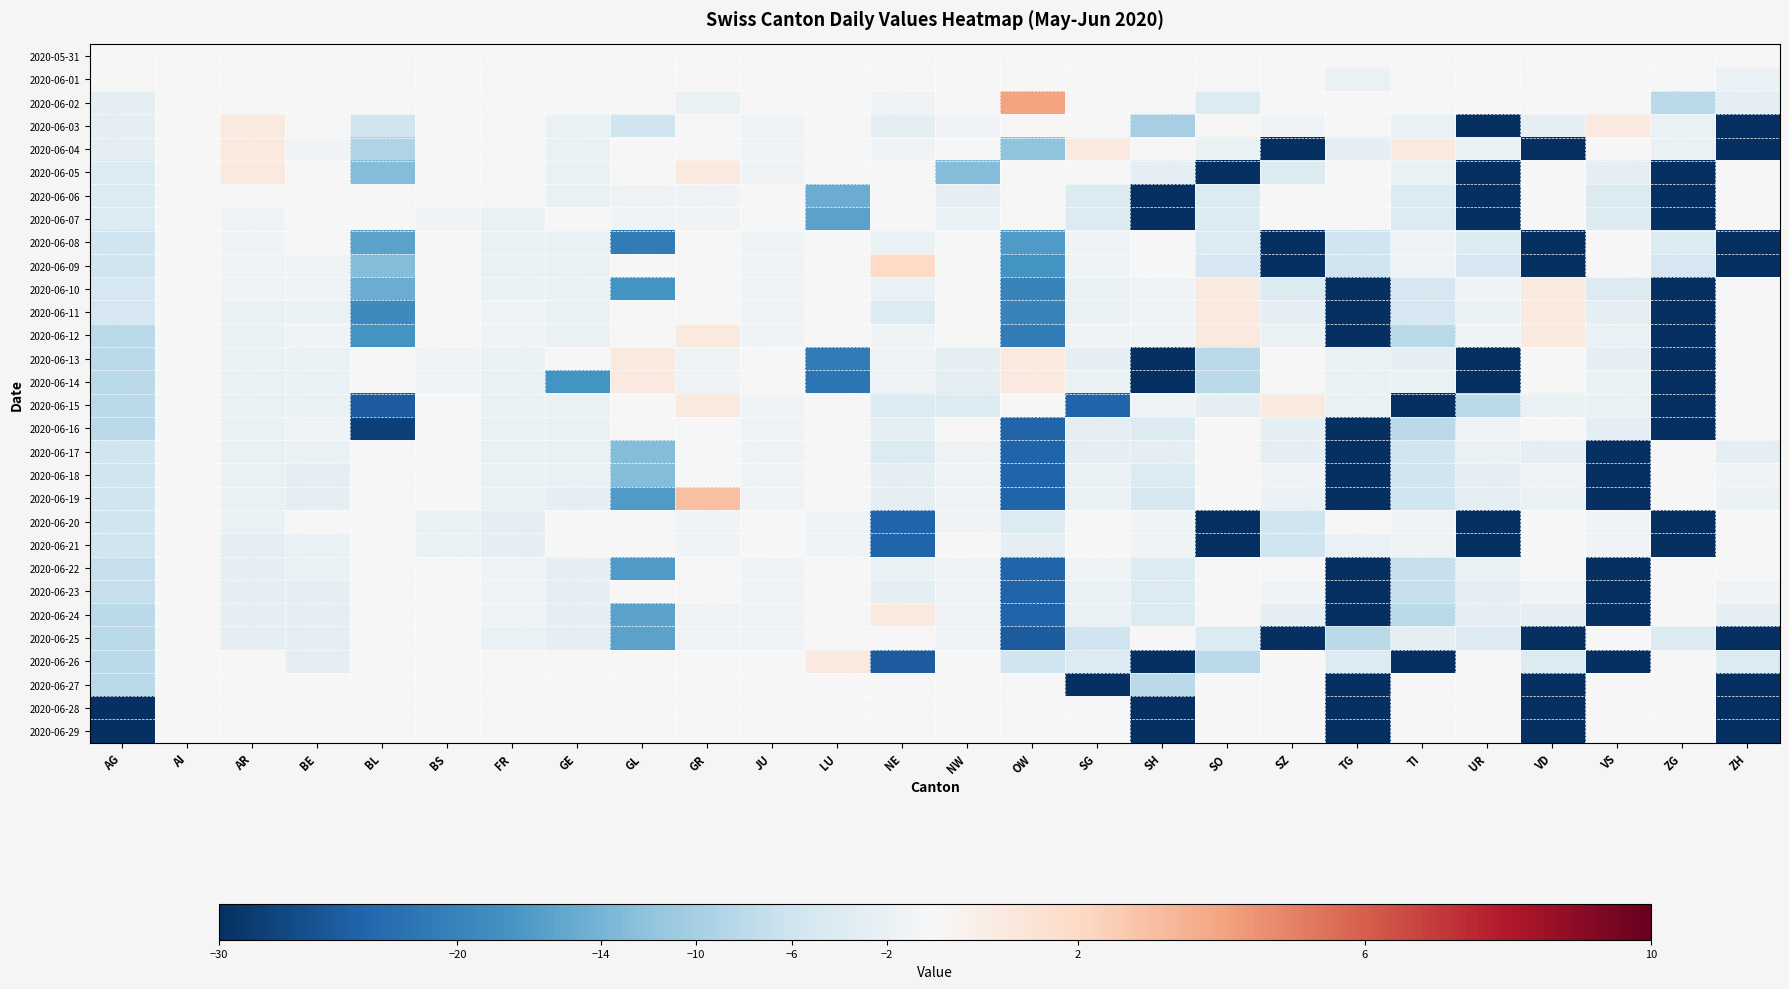

Reading left to right, extract all data points from this chart.

2020-05-31: AG=0	AI=0	AR=0	BE=0	BL=0	BS=0	FR=0	GE=0	GL=0	GR=0	JU=0	LU=0	NE=0	NW=0	OW=0	SG=0	SH=0	SO=0	SZ=0	TG=0	TI=0	UR=0	VD=0	VS=0	ZG=0	ZH=0
2020-06-01: AG=0	AI=0	AR=0	BE=0	BL=0	BS=0	FR=0	GE=0	GL=0	GR=0	JU=0	LU=0	NE=0	NW=0	OW=0	SG=0	SH=0	SO=0	SZ=0	TG=-2	TI=0	UR=0	VD=0	VS=0	ZG=0	ZH=-2
2020-06-02: AG=-3	AI=0	AR=0	BE=0	BL=0	BS=0	FR=0	GE=0	GL=0	GR=-2	JU=0	LU=0	NE=-1	NW=0	OW=4	SG=0	SH=0	SO=-4	SZ=0	TG=0	TI=0	UR=0	VD=0	VS=0	ZG=-8	ZH=-3
2020-06-03: AG=-3	AI=0	AR=1	BE=0	BL=-6	BS=0	FR=0	GE=-2	GL=-6	GR=0	JU=-1	LU=0	NE=-3	NW=-1	OW=0	SG=0	SH=-10	SO=0	SZ=-1	TG=0	TI=-2	UR=-36	VD=-3	VS=1	ZG=-2	ZH=-36
2020-06-04: AG=-3	AI=0	AR=1	BE=-1	BL=-9	BS=0	FR=0	GE=-2	GL=0	GR=0	JU=-1	LU=0	NE=-1	NW=0	OW=-12	SG=1	SH=0	SO=-2	SZ=-41	TG=-3	TI=1	UR=-2	VD=-41	VS=0	ZG=-2	ZH=-41
2020-06-05: AG=-4	AI=0	AR=1	BE=0	BL=-13	BS=0	FR=0	GE=-2	GL=0	GR=1	JU=-1	LU=0	NE=0	NW=-13	OW=0	SG=0	SH=-3	SO=-46	SZ=-4	TG=0	TI=-2	UR=-46	VD=0	VS=-3	ZG=-46	ZH=0
2020-06-06: AG=-4	AI=0	AR=0	BE=0	BL=0	BS=0	FR=0	GE=-2	GL=-1	GR=-1	JU=0	LU=-15	NE=0	NW=-3	OW=0	SG=-4	SH=-55	SO=-4	SZ=0	TG=0	TI=-4	UR=-55	VD=0	VS=-4	ZG=-55	ZH=0
2020-06-07: AG=-4	AI=0	AR=-1	BE=0	BL=0	BS=-1	FR=-2	GE=0	GL=-1	GR=-1	JU=0	LU=-16	NE=0	NW=-2	OW=0	SG=-4	SH=-57	SO=-4	SZ=0	TG=0	TI=-4	UR=-57	VD=0	VS=-4	ZG=-57	ZH=0
2020-06-08: AG=-6	AI=0	AR=-1	BE=0	BL=-16	BS=0	FR=-2	GE=-2	GL=-21	GR=0	JU=-1	LU=0	NE=-2	NW=0	OW=-17	SG=-1	SH=0	SO=-4	SZ=-76	TG=-6	TI=-1	UR=-4	VD=-76	VS=0	ZG=-4	ZH=-76
2020-06-09: AG=-6	AI=0	AR=-1	BE=-1	BL=-13	BS=0	FR=-2	GE=-2	GL=0	GR=0	JU=-1	LU=0	NE=2	NW=0	OW=-18	SG=-1	SH=0	SO=-5	SZ=-74	TG=-6	TI=-1	UR=-5	VD=-74	VS=0	ZG=-5	ZH=-74
2020-06-10: AG=-5	AI=0	AR=-1	BE=-1	BL=-15	BS=0	FR=-2	GE=-2	GL=-18	GR=0	JU=-1	LU=0	NE=-2	NW=0	OW=-20	SG=-2	SH=-1	SO=1	SZ=-4	TG=-78	TI=-5	UR=-1	VD=1	VS=-4	ZG=-78	ZH=0
2020-06-11: AG=-5	AI=0	AR=-2	BE=-2	BL=-19	BS=0	FR=-1	GE=-2	GL=0	GR=0	JU=-1	LU=0	NE=-4	NW=0	OW=-20	SG=-2	SH=-1	SO=1	SZ=-3	TG=-86	TI=-5	UR=-2	VD=1	VS=-3	ZG=-86	ZH=0
2020-06-12: AG=-8	AI=0	AR=-2	BE=-1	BL=-18	BS=0	FR=-1	GE=-2	GL=0	GR=1	JU=-1	LU=0	NE=-1	NW=0	OW=-21	SG=-1	SH=-1	SO=1	SZ=-2	TG=-82	TI=-8	UR=-1	VD=1	VS=-2	ZG=-82	ZH=0
2020-06-13: AG=-8	AI=0	AR=-2	BE=-2	BL=0	BS=-1	FR=-2	GE=0	GL=1	GR=-1	JU=0	LU=-21	NE=-1	NW=-3	OW=1	SG=-3	SH=-86	SO=-8	SZ=0	TG=-2	TI=-3	UR=-86	VD=0	VS=-3	ZG=-86	ZH=0
2020-06-14: AG=-8	AI=0	AR=-2	BE=-2	BL=0	BS=-1	FR=-2	GE=-18	GL=1	GR=-1	JU=0	LU=-22	NE=-1	NW=-3	OW=1	SG=-2	SH=-86	SO=-8	SZ=0	TG=-2	TI=-2	UR=-86	VD=0	VS=-2	ZG=-86	ZH=0
2020-06-15: AG=-8	AI=0	AR=-2	BE=-2	BL=-25	BS=0	FR=-2	GE=-2	GL=0	GR=1	JU=-1	LU=0	NE=-4	NW=-4	OW=0	SG=-24	SH=-1	SO=-3	SZ=1	TG=-2	TI=-100	UR=-8	VD=-2	VS=-2	ZG=-100	ZH=0
2020-06-16: AG=-8	AI=0	AR=-2	BE=-1	BL=-28	BS=0	FR=-2	GE=-2	GL=0	GR=0	JU=-1	LU=0	NE=-3	NW=0	OW=-24	SG=-3	SH=-4	SO=0	SZ=-3	TG=-107	TI=-8	UR=-1	VD=0	VS=-3	ZG=-107	ZH=0
2020-06-17: AG=-6	AI=0	AR=-2	BE=-2	BL=0	BS=0	FR=-2	GE=-2	GL=-13	GR=0	JU=-1	LU=0	NE=-4	NW=-1	OW=-24	SG=-3	SH=-3	SO=0	SZ=-3	TG=-102	TI=-6	UR=-2	VD=-3	VS=-102	ZG=0	ZH=-3
2020-06-18: AG=-6	AI=0	AR=-2	BE=-3	BL=0	BS=0	FR=-2	GE=-2	GL=-13	GR=0	JU=-1	LU=0	NE=-3	NW=-1	OW=-24	SG=-2	SH=-4	SO=0	SZ=-1	TG=-100	TI=-6	UR=-3	VD=-1	VS=-100	ZG=0	ZH=-1
2020-06-19: AG=-6	AI=0	AR=-2	BE=-3	BL=0	BS=0	FR=-2	GE=-3	GL=-17	GR=3	JU=-1	LU=0	NE=-3	NW=-1	OW=-24	SG=-2	SH=-5	SO=0	SZ=-2	TG=-105	TI=-6	UR=-3	VD=-2	VS=-105	ZG=0	ZH=-2
2020-06-20: AG=-6	AI=0	AR=-2	BE=0	BL=0	BS=-2	FR=-3	GE=0	GL=0	GR=-1	JU=0	LU=-1	NE=-24	NW=-1	OW=-4	SG=0	SH=-1	SO=-105	SZ=-6	TG=0	TI=-1	UR=-105	VD=0	VS=-1	ZG=-105	ZH=0
2020-06-21: AG=-6	AI=0	AR=-3	BE=-2	BL=0	BS=-2	FR=-3	GE=0	GL=0	GR=-1	JU=0	LU=-1	NE=-24	NW=0	OW=-3	SG=0	SH=-1	SO=-103	SZ=-6	TG=-2	TI=-1	UR=-103	VD=0	VS=-1	ZG=-103	ZH=0
2020-06-22: AG=-7	AI=0	AR=-3	BE=-2	BL=0	BS=0	FR=-1	GE=-3	GL=-17	GR=0	JU=-1	LU=0	NE=-2	NW=-1	OW=-24	SG=-1	SH=-4	SO=0	SZ=0	TG=-103	TI=-7	UR=-2	VD=0	VS=-103	ZG=0	ZH=0
2020-06-23: AG=-7	AI=0	AR=-3	BE=-3	BL=0	BS=0	FR=-1	GE=-3	GL=0	GR=0	JU=-1	LU=0	NE=-3	NW=-1	OW=-24	SG=-2	SH=-4	SO=0	SZ=-1	TG=-107	TI=-7	UR=-3	VD=-1	VS=-107	ZG=0	ZH=-1
2020-06-24: AG=-8	AI=0	AR=-3	BE=-3	BL=0	BS=0	FR=-1	GE=-3	GL=-16	GR=-1	JU=-1	LU=0	NE=1	NW=-1	OW=-24	SG=-2	SH=-4	SO=0	SZ=-3	TG=-105	TI=-8	UR=-3	VD=-3	VS=-105	ZG=0	ZH=-3
2020-06-25: AG=-8	AI=0	AR=-3	BE=-3	BL=0	BS=0	FR=-2	GE=-3	GL=-16	GR=-1	JU=-1	LU=0	NE=0	NW=-1	OW=-25	SG=-6	SH=0	SO=-4	SZ=-108	TG=-8	TI=-3	UR=-4	VD=-108	VS=0	ZG=-4	ZH=-108
2020-06-26: AG=-8	AI=0	AR=0	BE=-3	BL=0	BS=0	FR=0	GE=0	GL=0	GR=0	JU=0	LU=1	NE=-25	NW=0	OW=-6	SG=-4	SH=-107	SO=-8	SZ=0	TG=-4	TI=-107	UR=0	VD=-4	VS=-107	ZG=0	ZH=-4
2020-06-27: AG=-8	AI=0	AR=0	BE=0	BL=0	BS=0	FR=0	GE=0	GL=0	GR=0	JU=0	LU=0	NE=0	NW=0	OW=0	SG=-107	SH=-8	SO=0	SZ=0	TG=-107	TI=0	UR=0	VD=-107	VS=0	ZG=0	ZH=-107
2020-06-28: AG=-107	AI=0	AR=0	BE=0	BL=0	BS=0	FR=0	GE=0	GL=0	GR=0	JU=0	LU=0	NE=0	NW=0	OW=0	SG=0	SH=-107	SO=0	SZ=0	TG=-107	TI=0	UR=0	VD=-107	VS=0	ZG=0	ZH=-107
2020-06-29: AG=-107	AI=0	AR=0	BE=0	BL=0	BS=0	FR=0	GE=0	GL=0	GR=0	JU=0	LU=0	NE=0	NW=0	OW=0	SG=0	SH=-107	SO=0	SZ=0	TG=-107	TI=0	UR=0	VD=-107	VS=0	ZG=0	ZH=-107